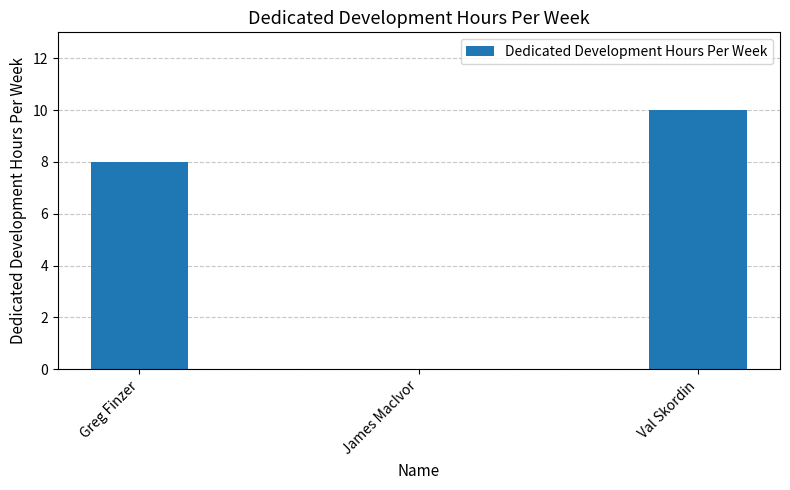

The value at Val Skordin is 4. True or false?

False